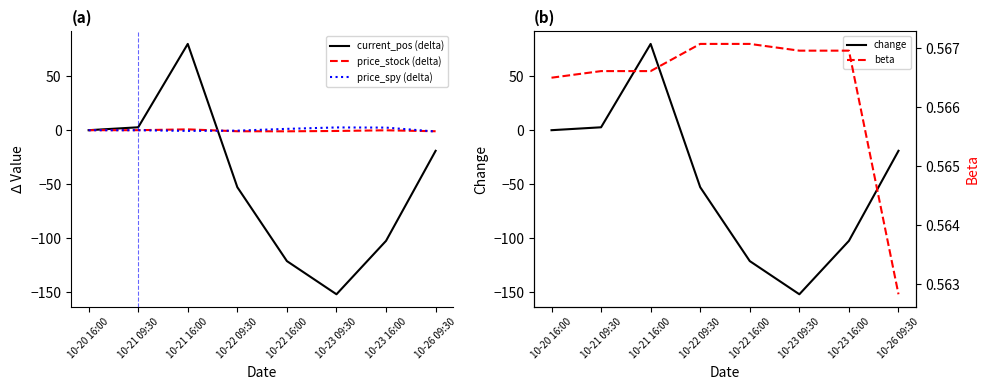

What is the sum of all change values?

-364.8